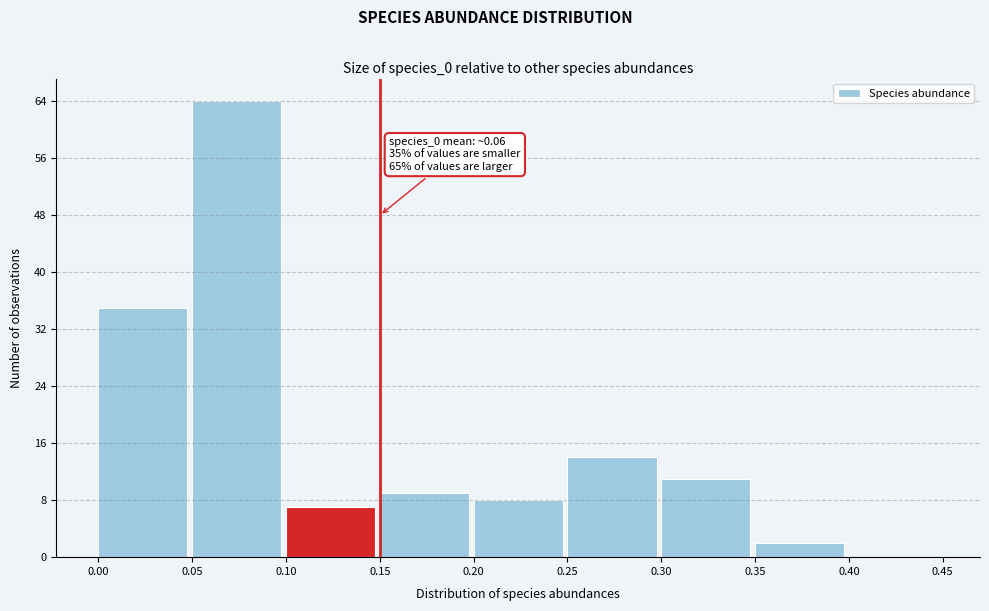

Which range on the x-axis has the tallest bar?

0.05 to 0.10